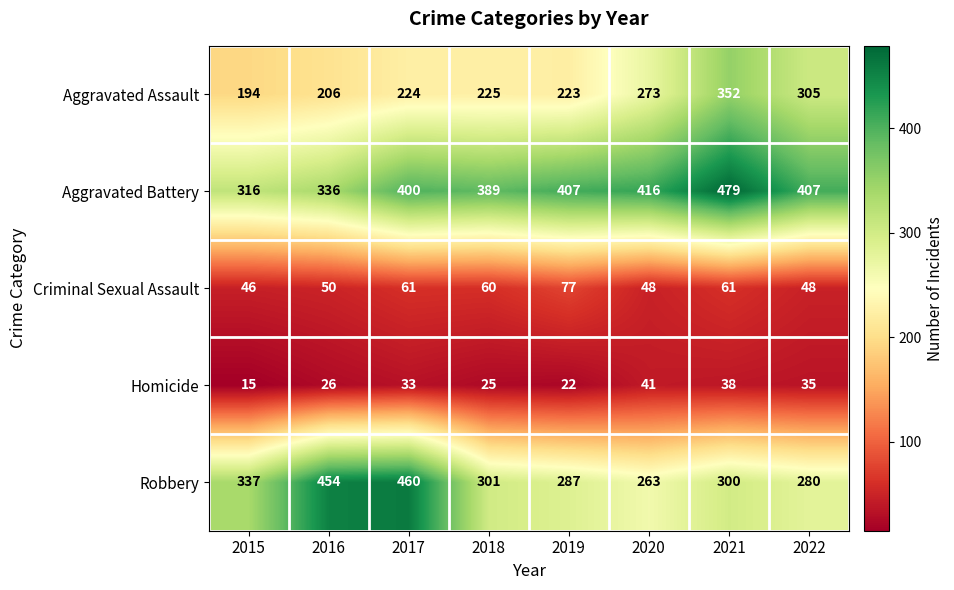

What is the minimum value shown in the chart?

15